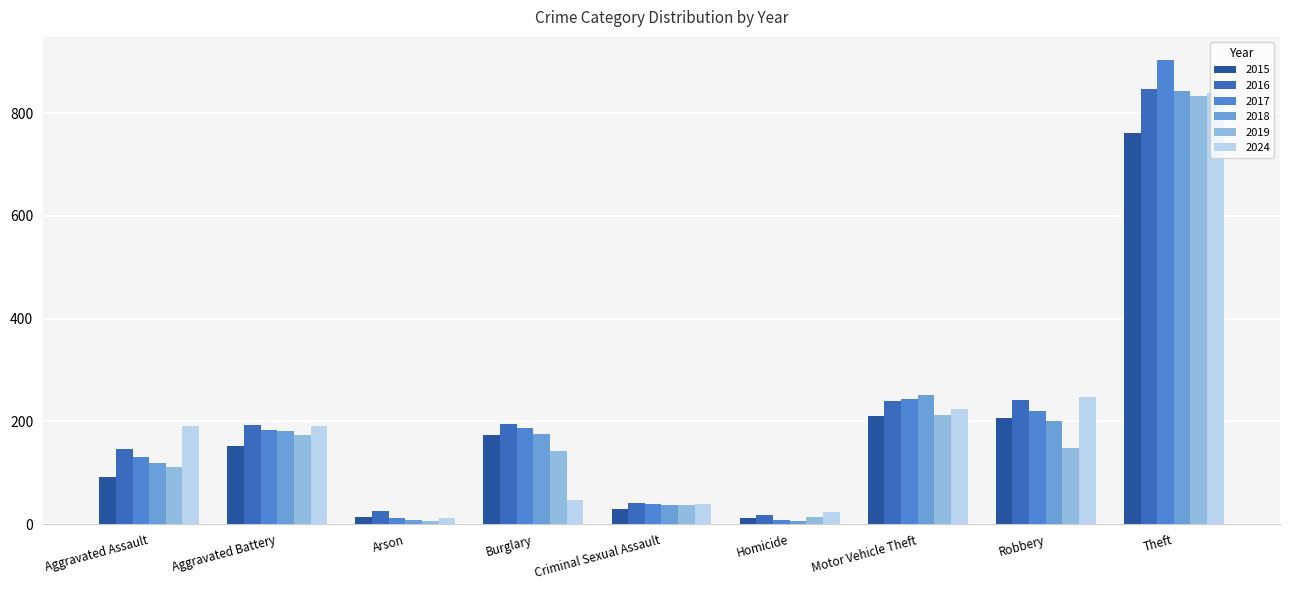

What is the difference between the highest and lowest values at Aggravated Battery?

41